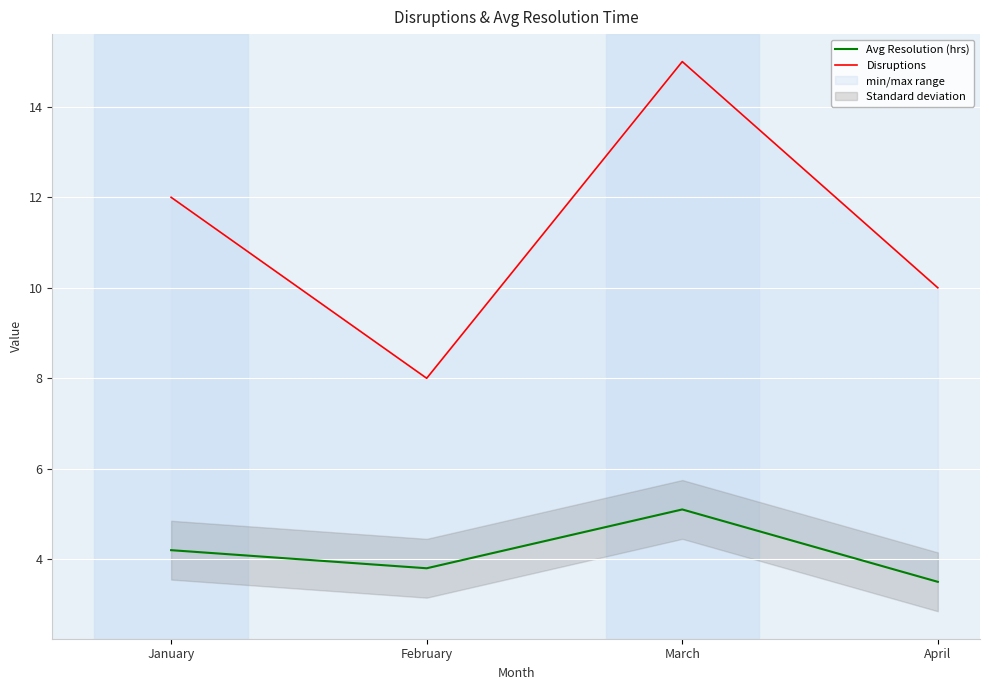

True or false: Avg Resolution (hrs) and Disruptions cross at least once.

False